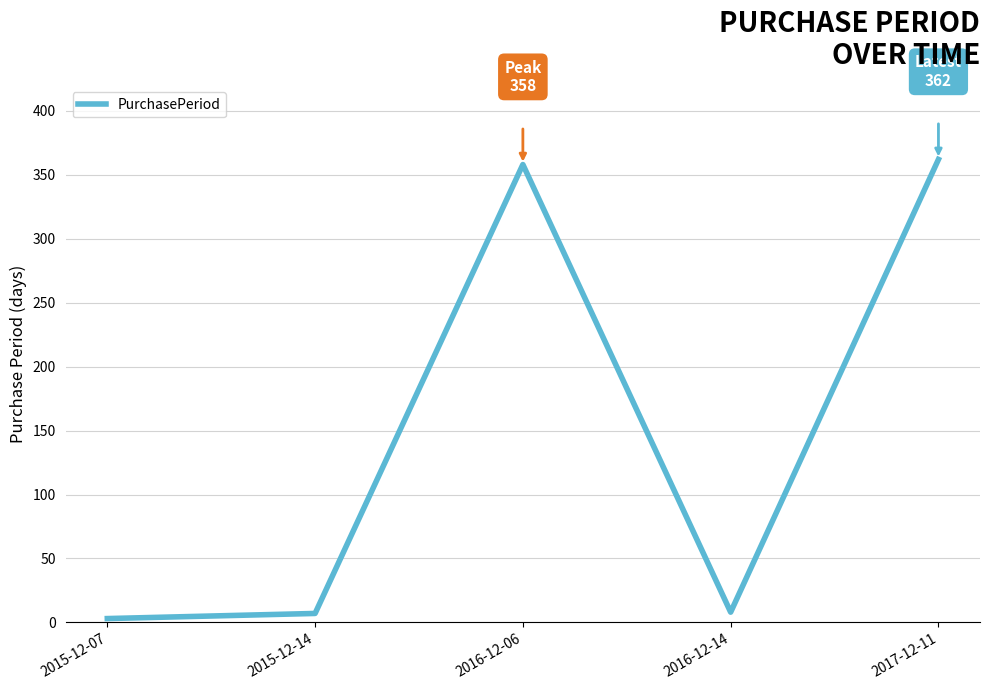

Where is the first local maximum?

2016-12-06